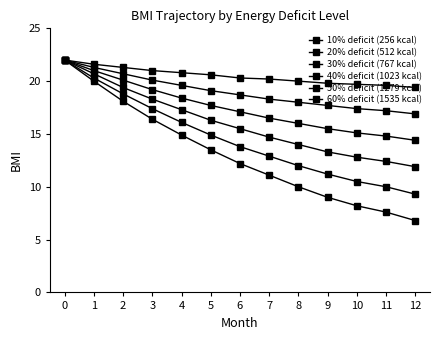

At which label does 20% deficit (512 kcal) reach its minimum?

12